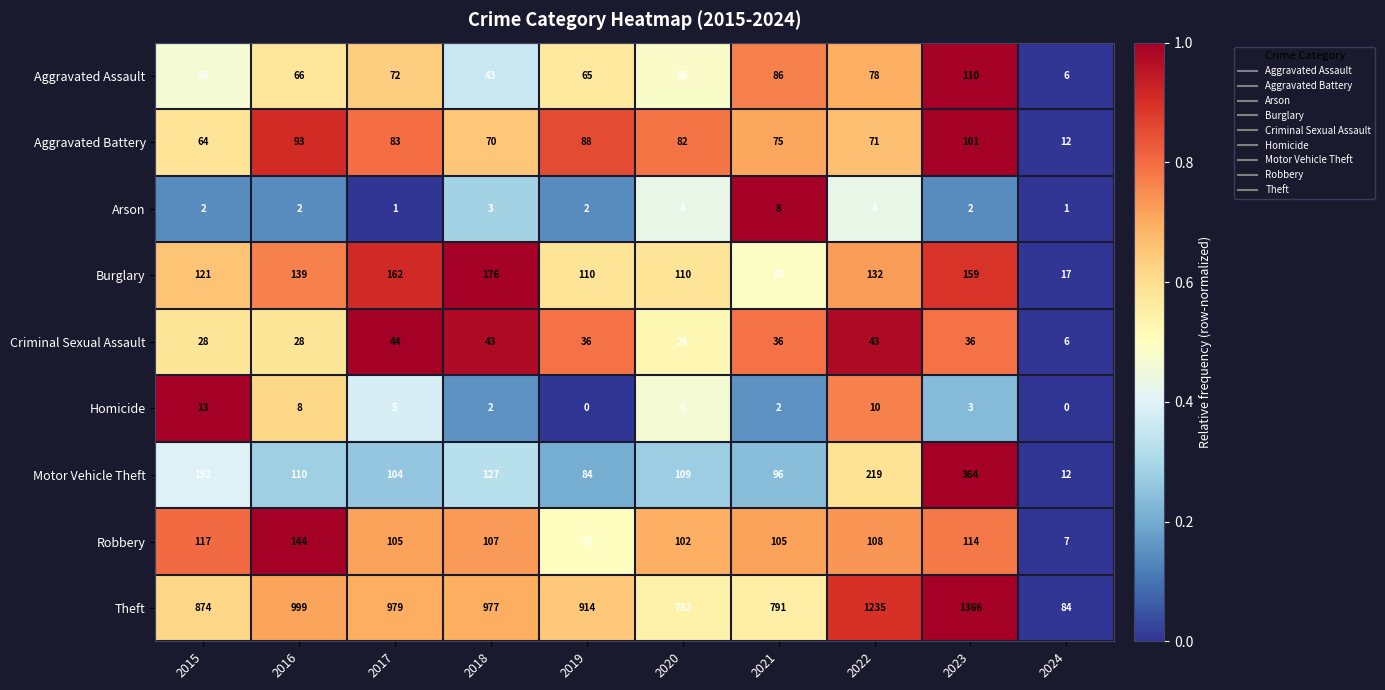

Which series has the largest total across all categories?

Theft